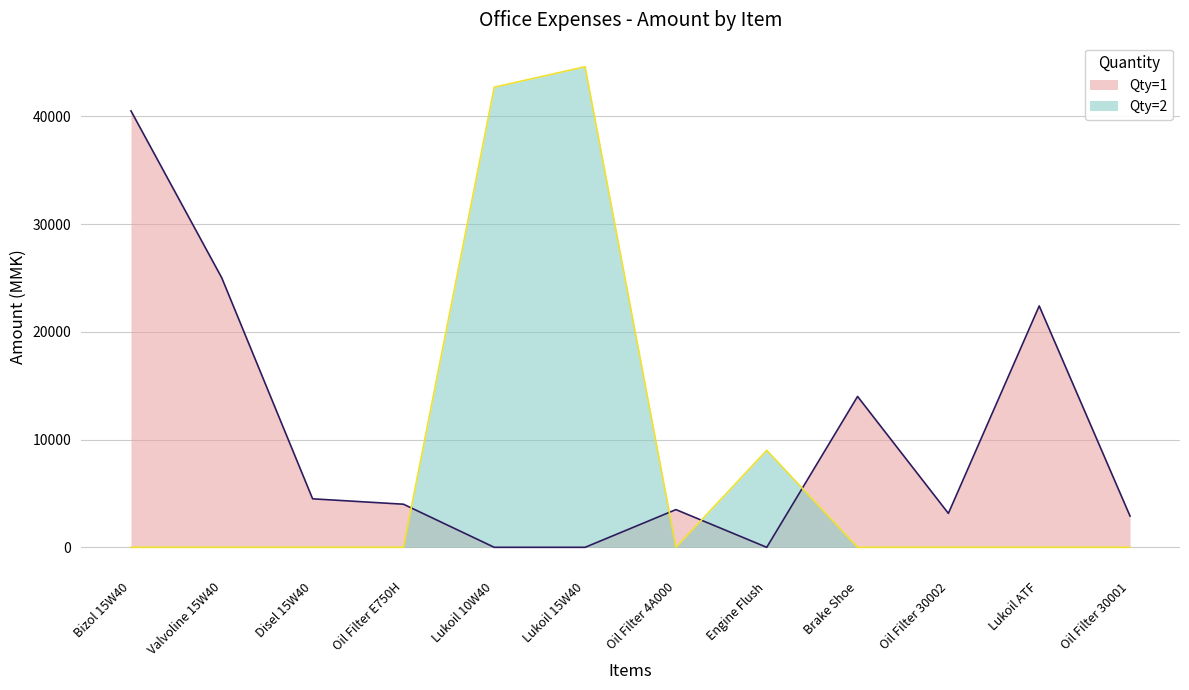

At which label does the data first exceed 14000?

Bizol 15W40